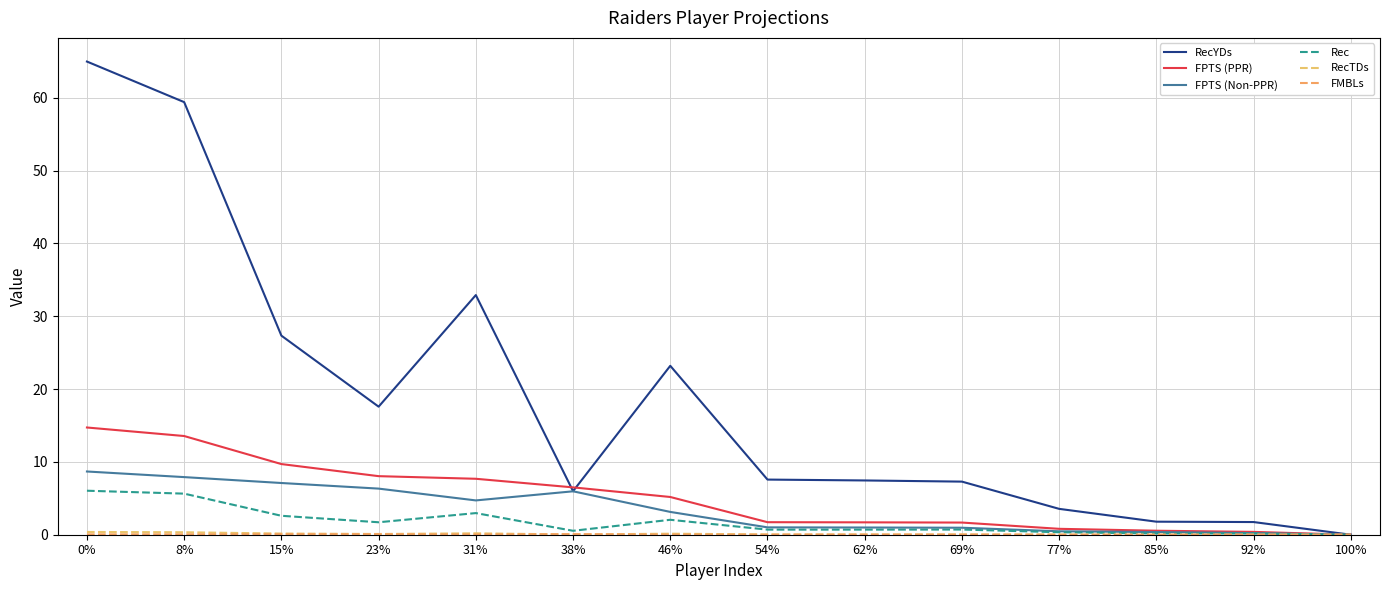

At which label is Rec closest to 3?

31%